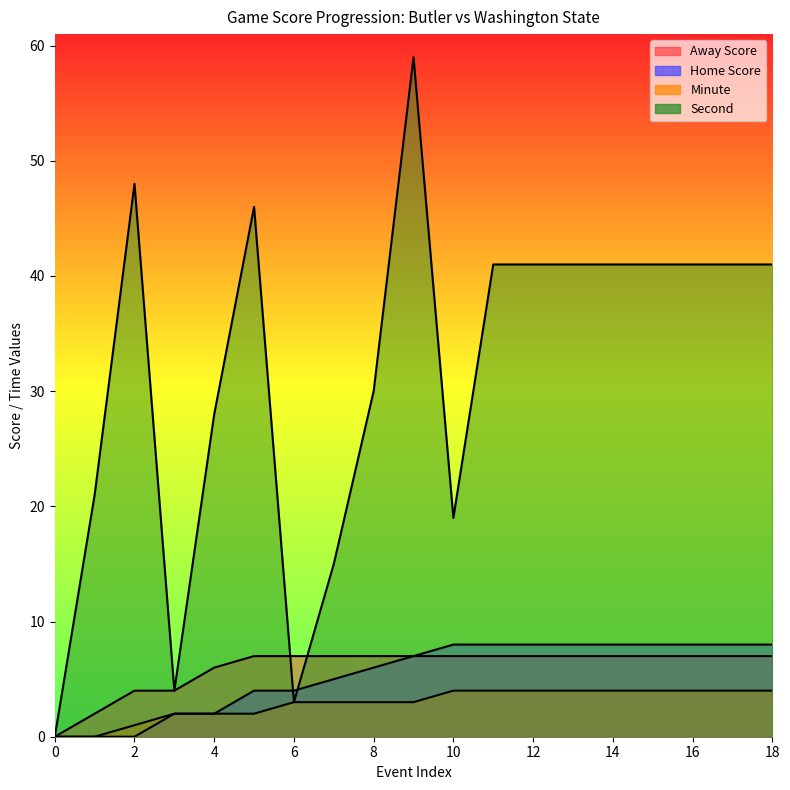

Which has a higher value, 17 or 6?

17